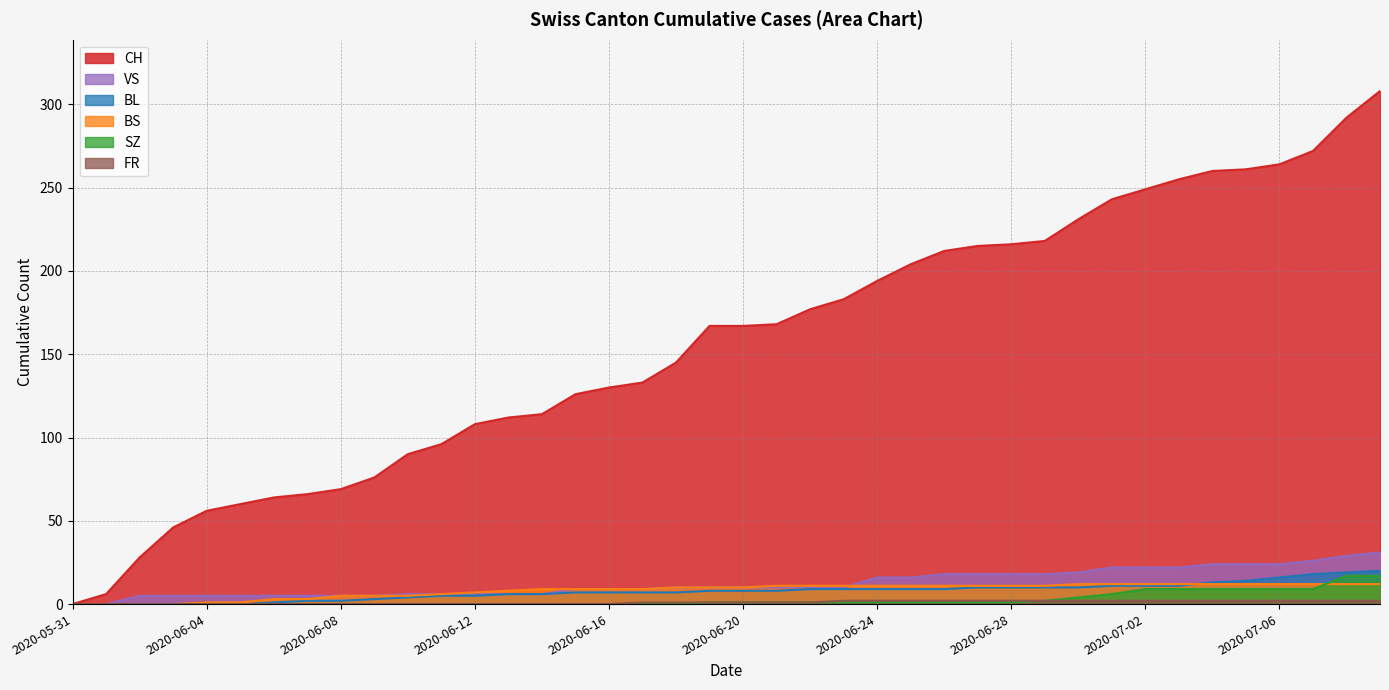

What is the total value across all series at 2020-06-27?

257